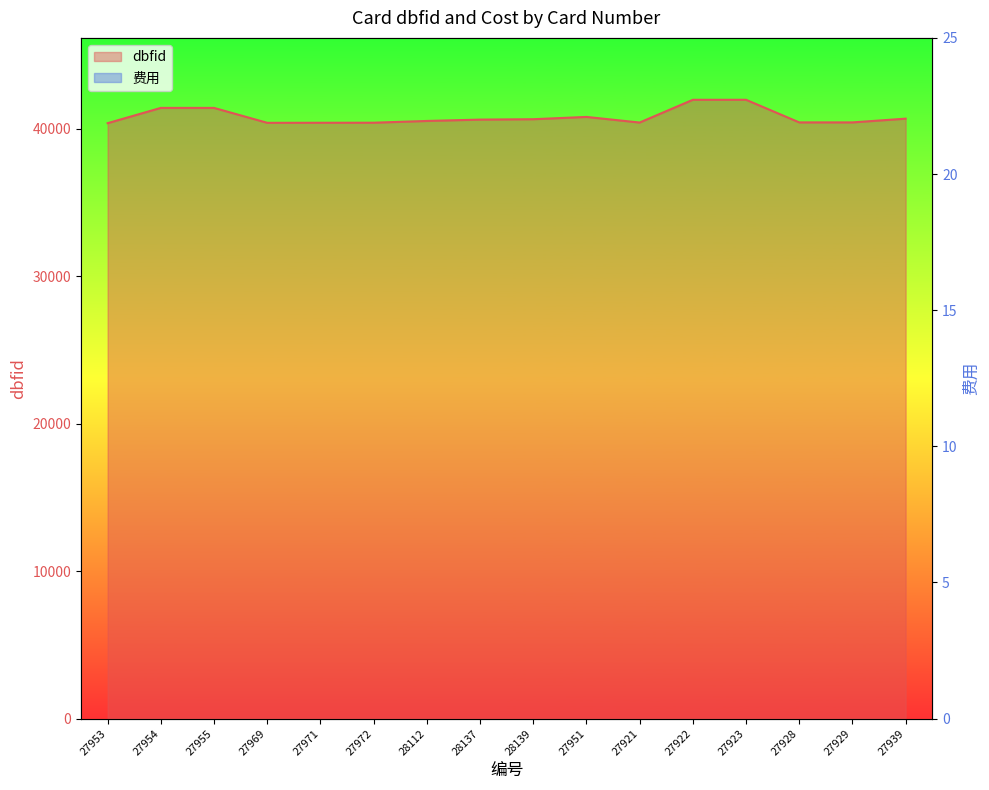

At which category is the sum across all series the highest?

27923